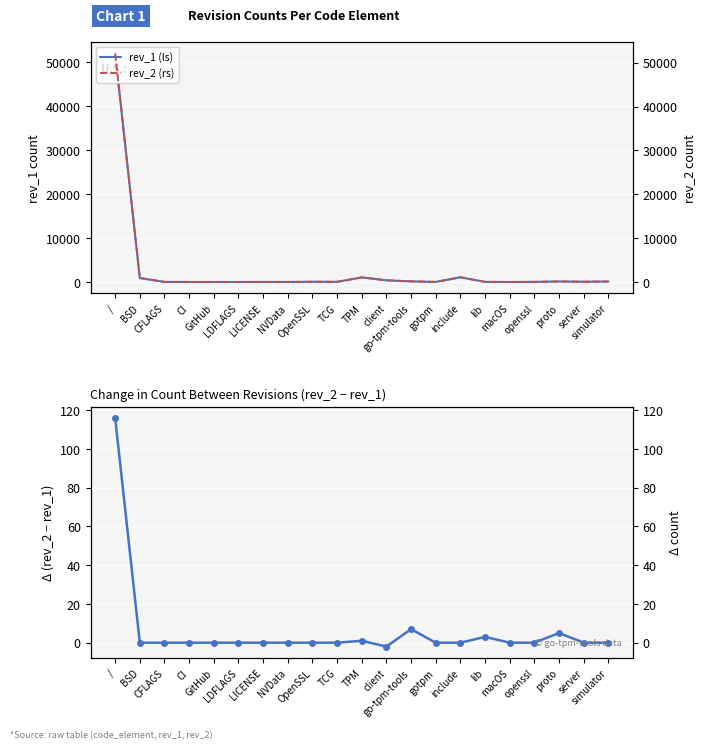

True or false: rev_2 - rev_1 and rev_1 (ls) cross at least once.

False